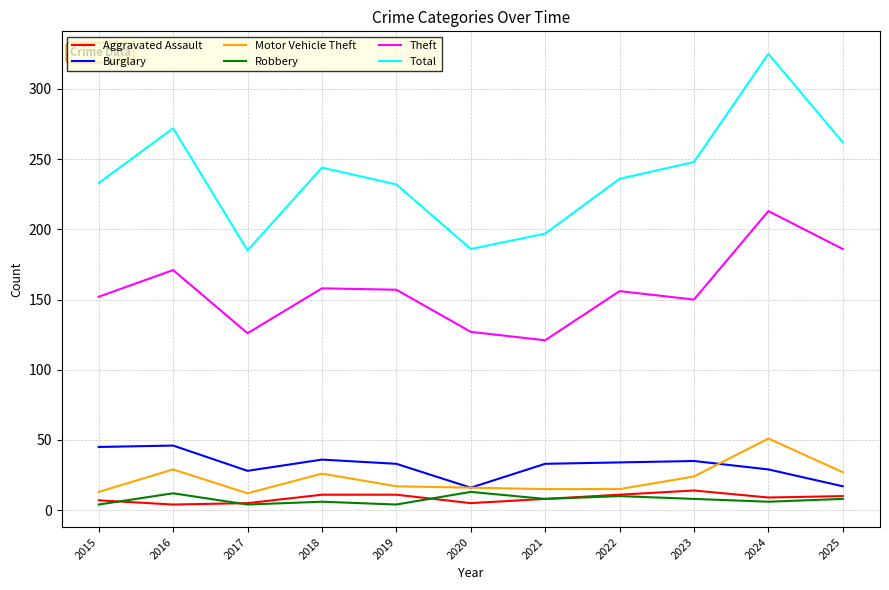

True or false: Aggravated Assault and Total intersect in this chart.

False